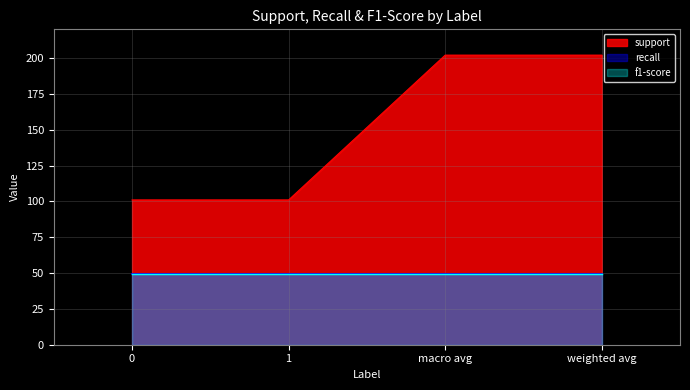

At how many categories does at least one series exceed 180?

2